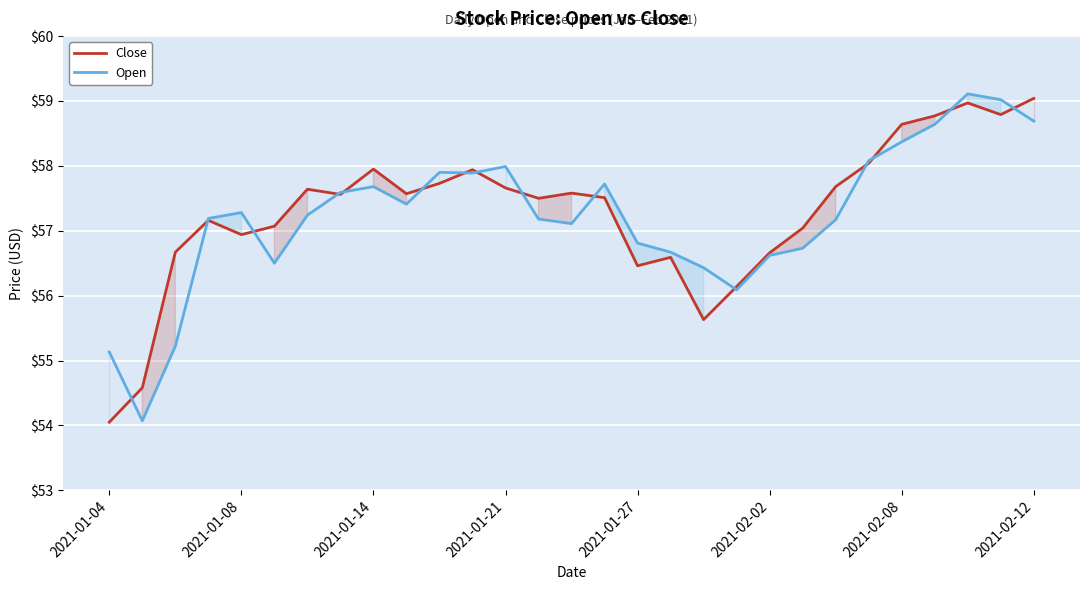

Rank the series at 2021-01-27 from highest to lowest value.

Open, Close